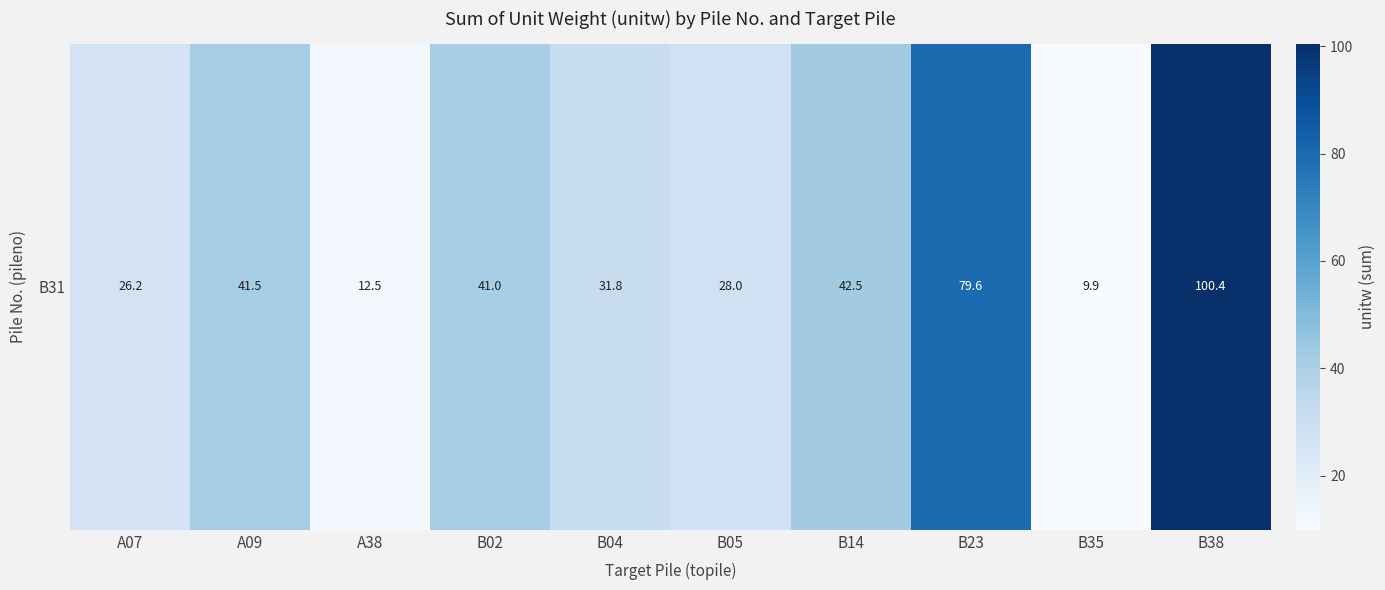

At which label does the data first exceed 41?

A09